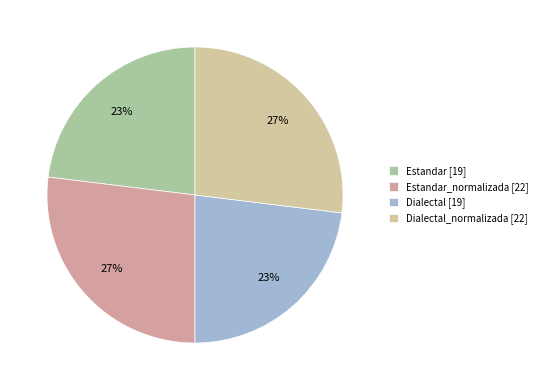

Rank the categories by value from lowest to highest.

Estandar, Dialectal, Estandar_normalizada, Dialectal_normalizada